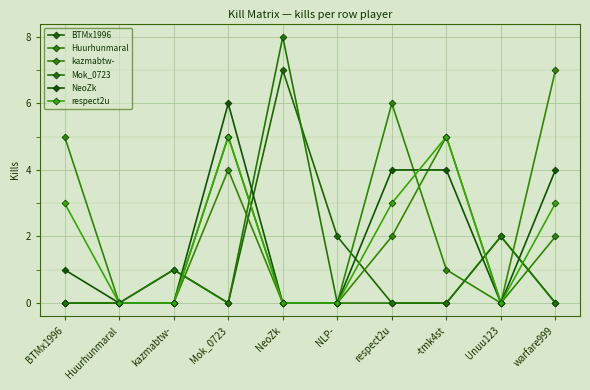

At which category does Huurhunmaral reach its first local peak?

Mok_0723